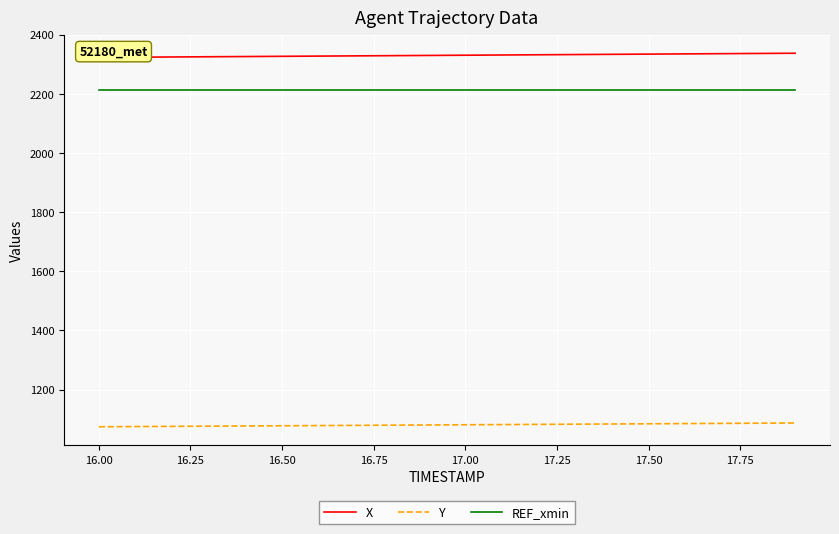

True or false: Y and REF_xmin intersect in this chart.

False